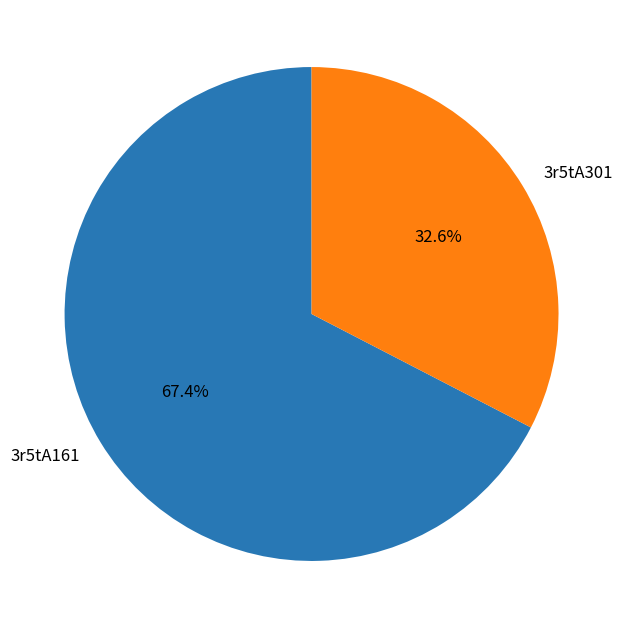

To the nearest percent, what is the combined percentage of 3r5tA161 and 3r5tA301?

100%